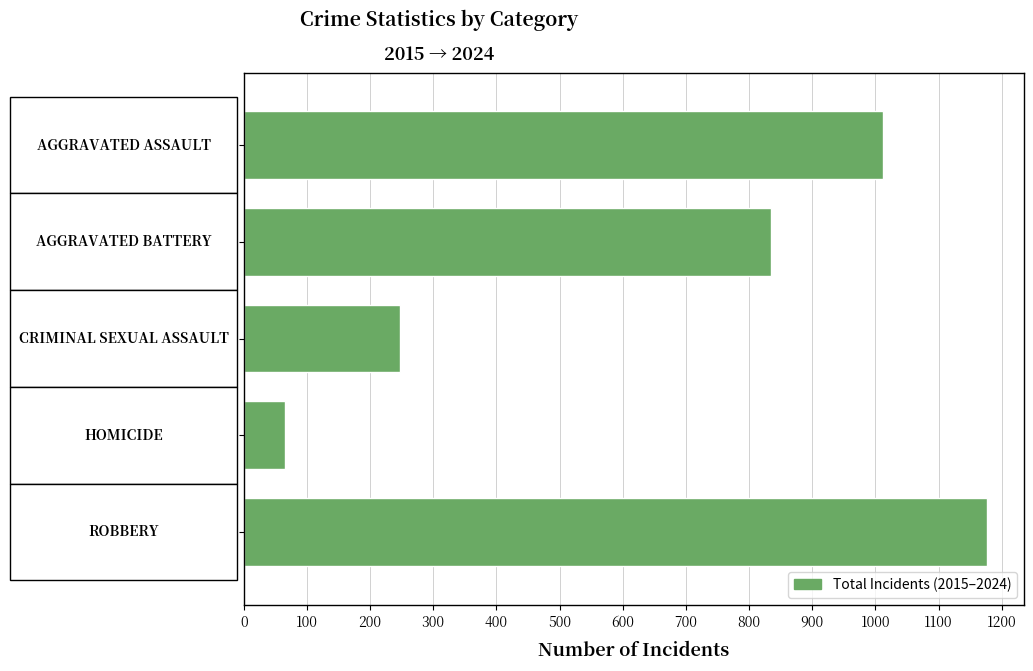

What is the value of the 5th bar from the top?

1176